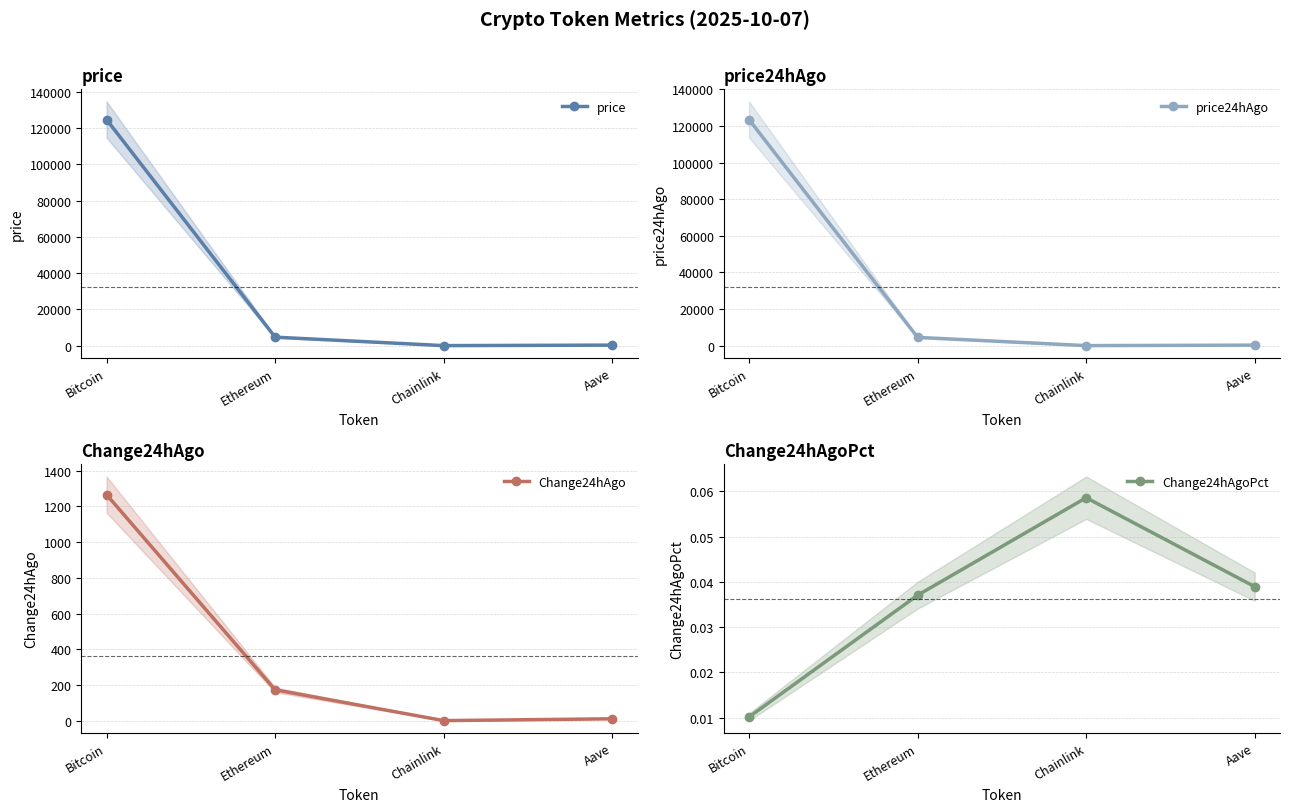

Reading right to left, what are all the values shown in this chart?

price: Aave=297.4	Chainlink=23.4	Ethereum=4688.0	Bitcoin=124763.0
price24hAgo: Aave=285.8	Chainlink=22.0	Ethereum=4514.3	Bitcoin=123497.0
Change24hAgo: Aave=11.6	Chainlink=1.4	Ethereum=173.7	Bitcoin=1266.0
Change24hAgoPct: Aave=0.0	Chainlink=0.1	Ethereum=0.0	Bitcoin=0.0